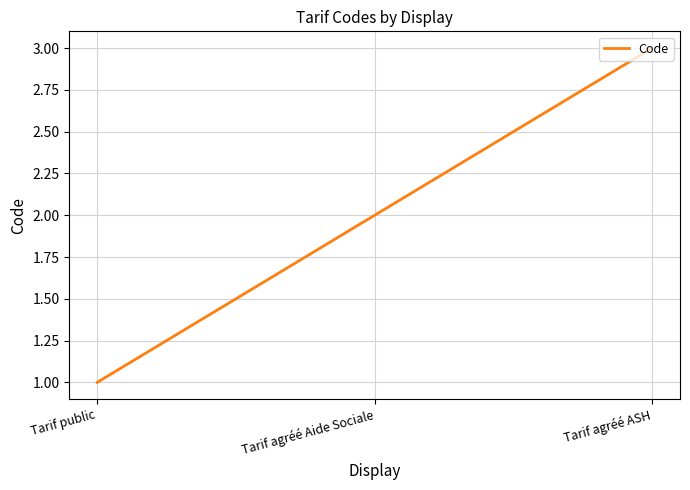

Count the values in the range 1 to 3.

3